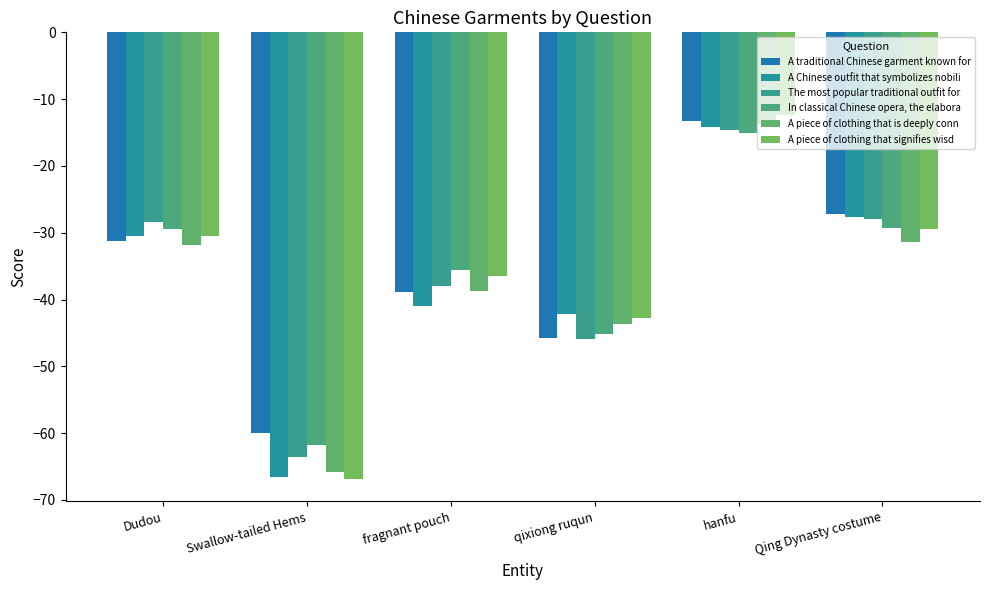

What is the difference between the A piece of clothing that is deeply conn values at fragnant pouch and qixiong ruqun?

5.0